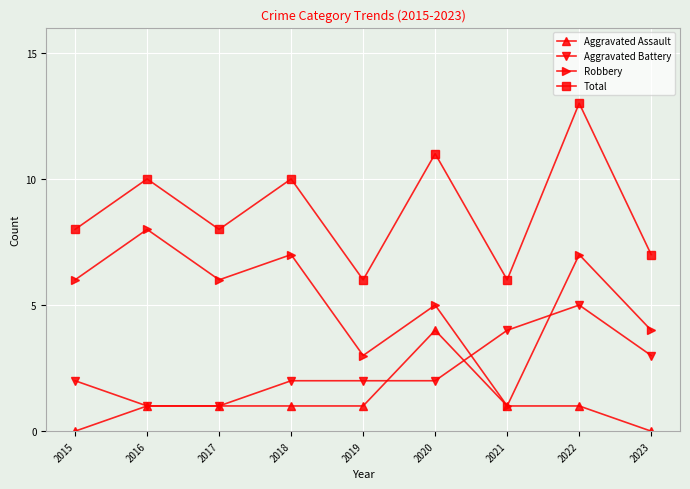

Reading left to right, extract all data points from this chart.

Aggravated Assault: 2015=0	2016=1	2017=1	2018=1	2019=1	2020=4	2021=1	2022=1	2023=0
Aggravated Battery: 2015=2	2016=1	2017=1	2018=2	2019=2	2020=2	2021=4	2022=5	2023=3
Robbery: 2015=6	2016=8	2017=6	2018=7	2019=3	2020=5	2021=1	2022=7	2023=4
Total: 2015=8	2016=10	2017=8	2018=10	2019=6	2020=11	2021=6	2022=13	2023=7